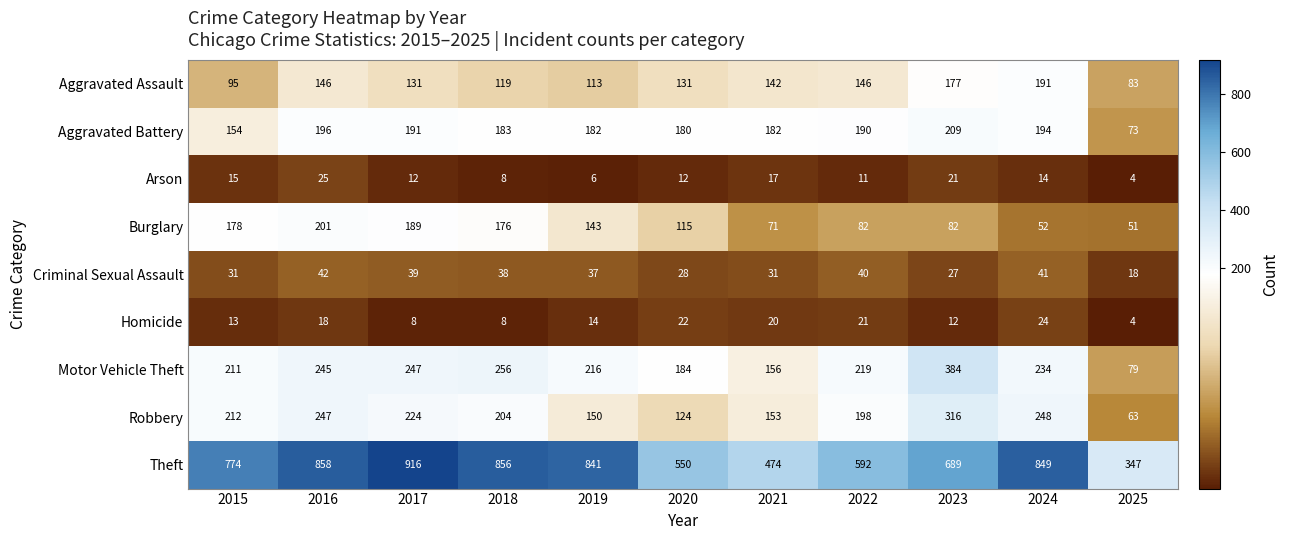

True or false: Motor Vehicle Theft has a value of 139 at 2018.

False